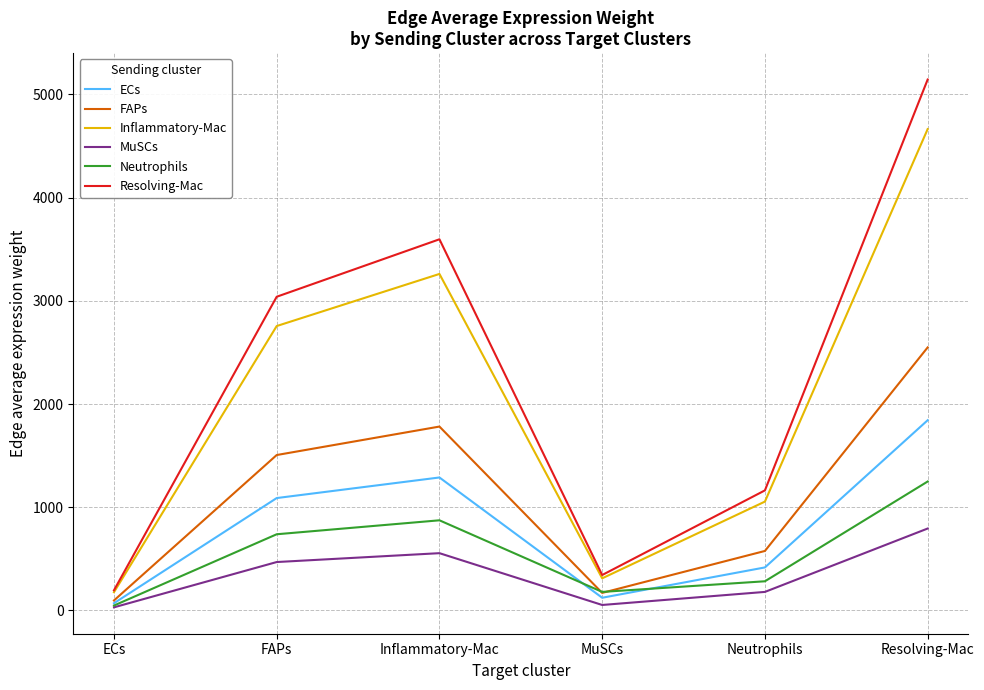

List the labels in order of Resolving-Mac value, largest first.

Resolving-Mac, Inflammatory-Mac, FAPs, Neutrophils, MuSCs, ECs